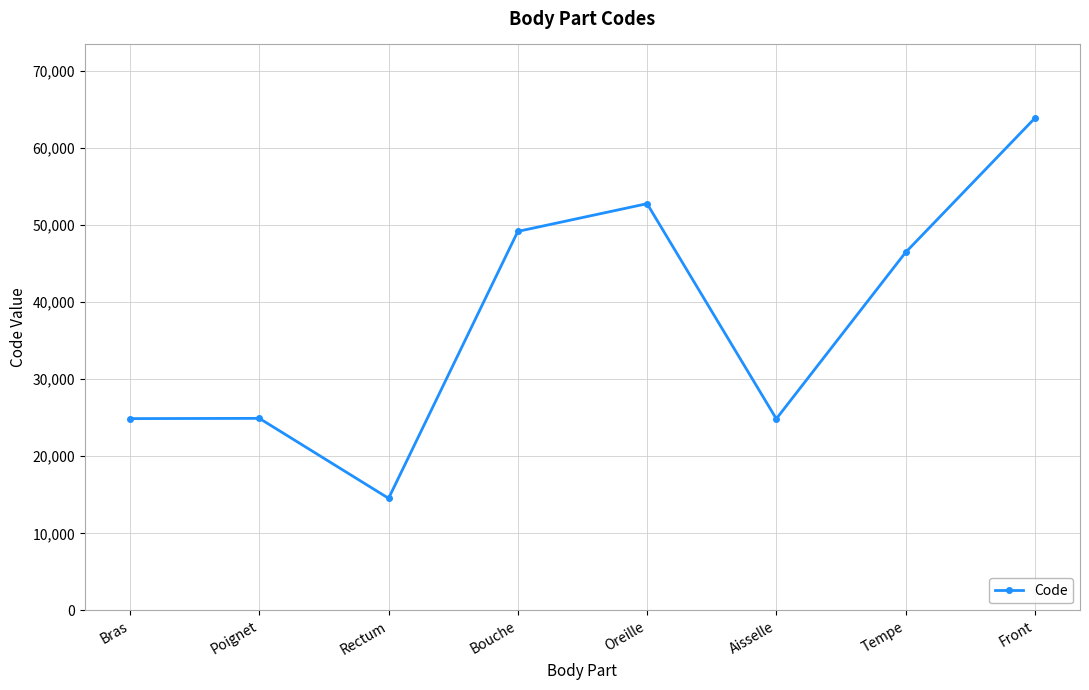

Where is the first local minimum?

Rectum